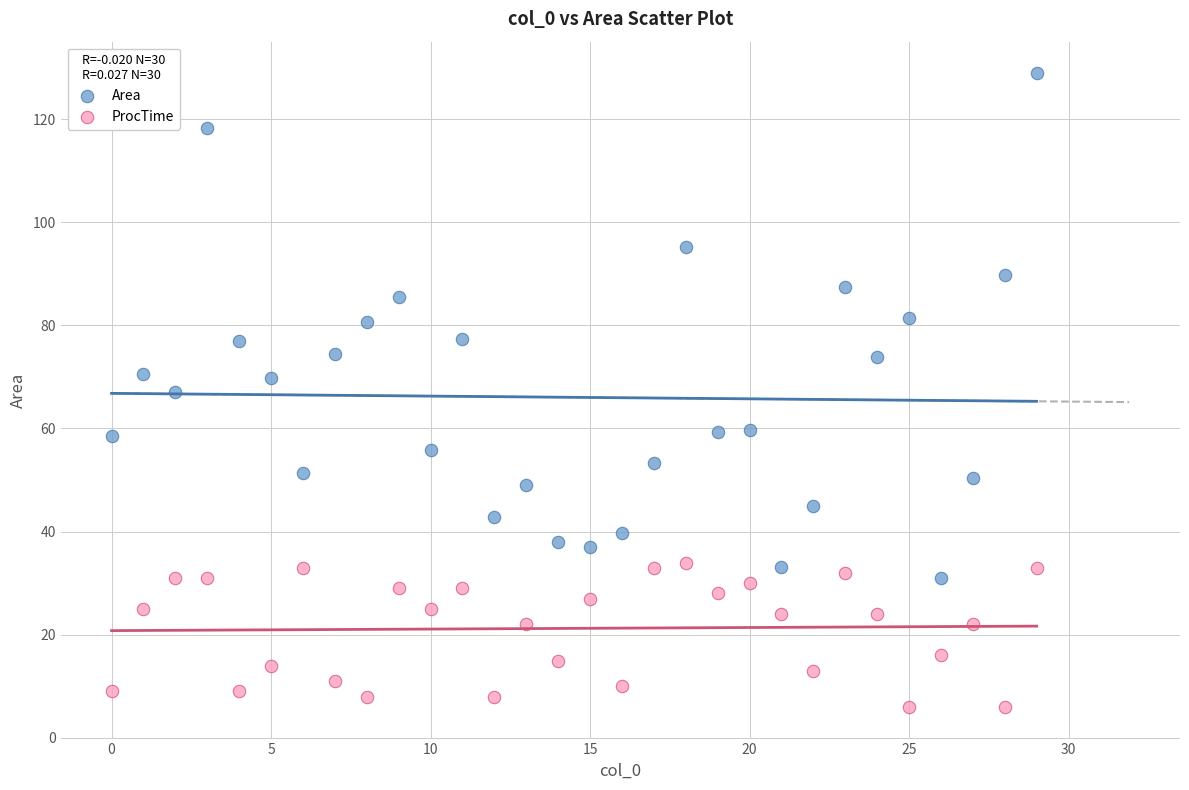

What are all the series names shown in the legend?

Area, ProcTime